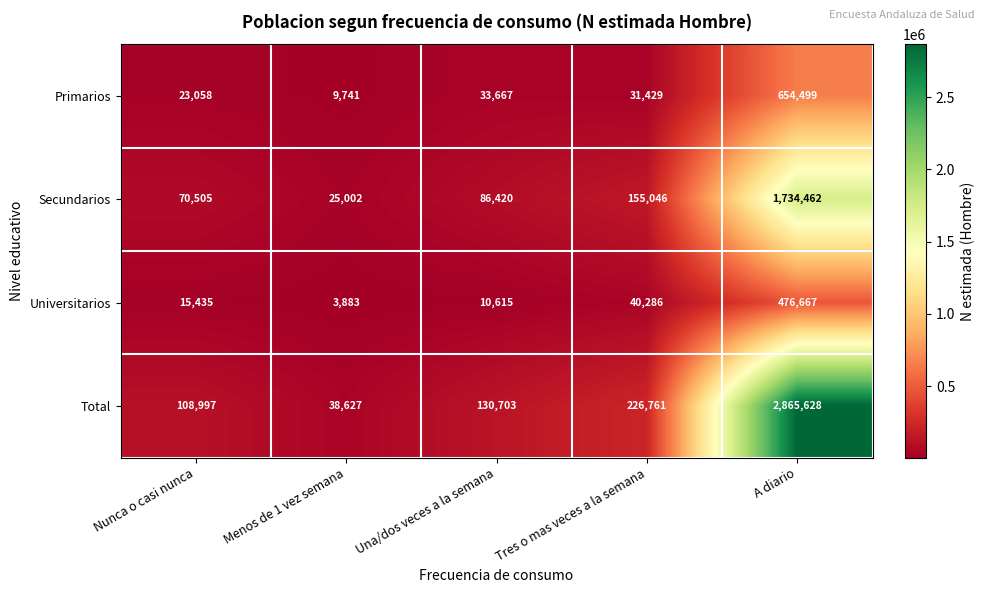

What is the sum of the Universitarios values at Menos de 1 vez semana and Una/dos veces a la semana?

14498